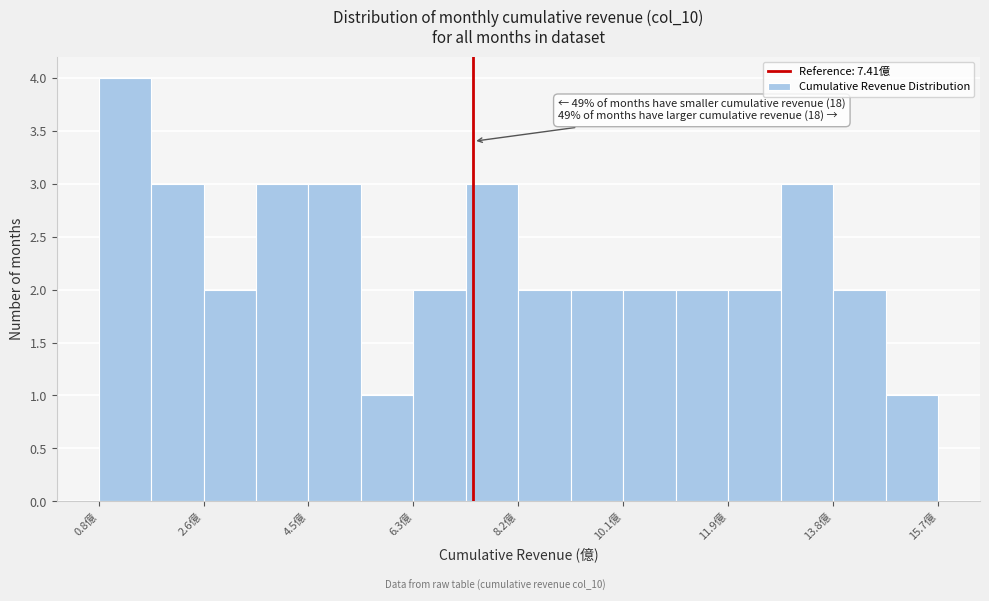

Which range on the x-axis has the tallest bar?

0.8 to 1.6